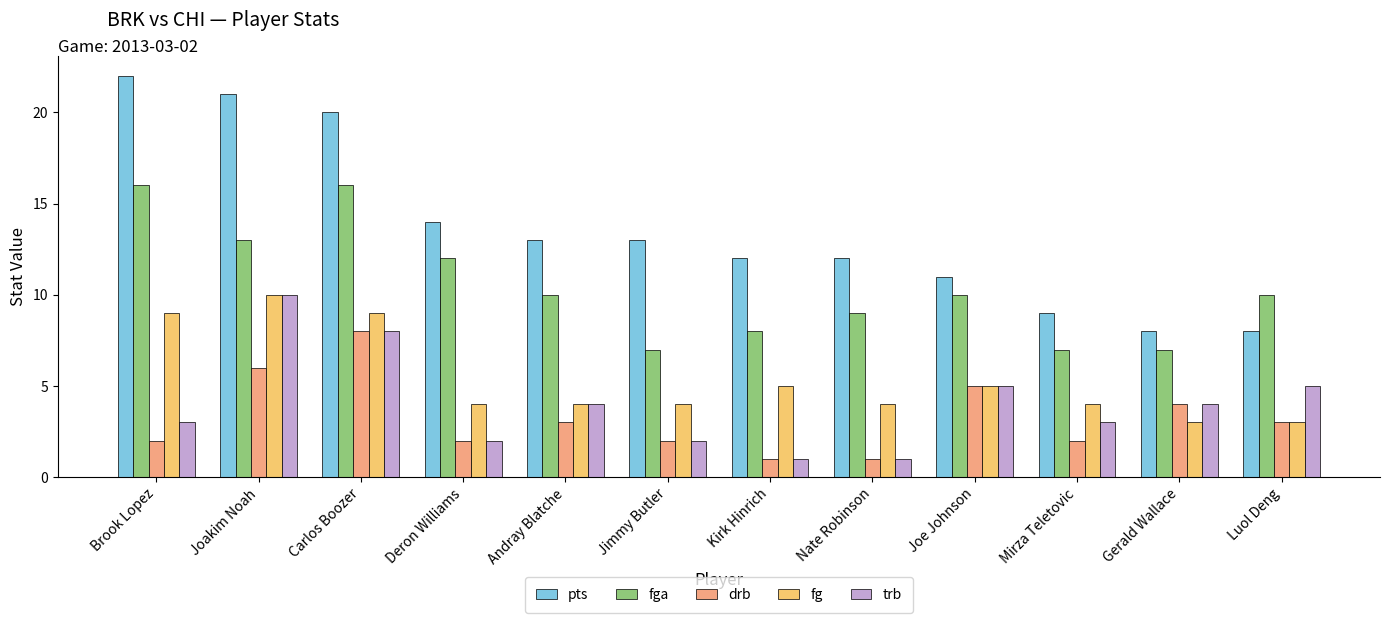

Is the value of pts at Mirza Teletovic greater than the value of trb at Joakim Noah?

No